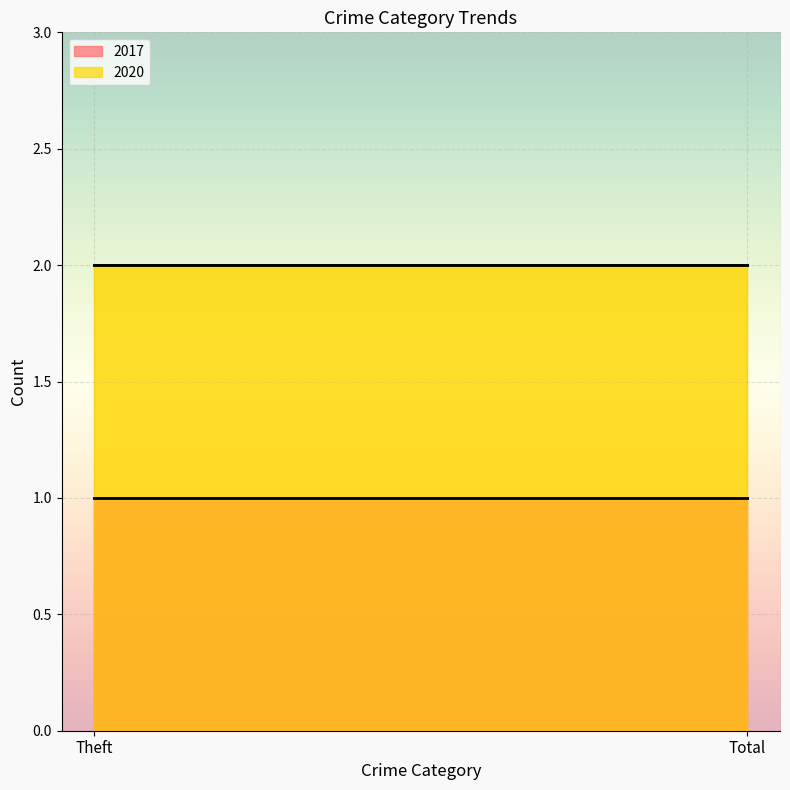

What are all the series names shown in the legend?

2017, 2020